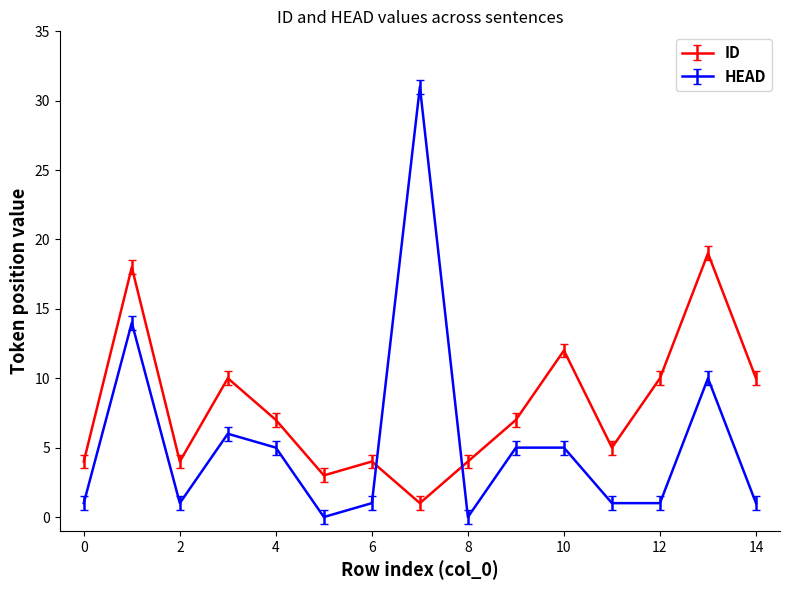

List the series in order of their overall mean, highest first.

ID, HEAD